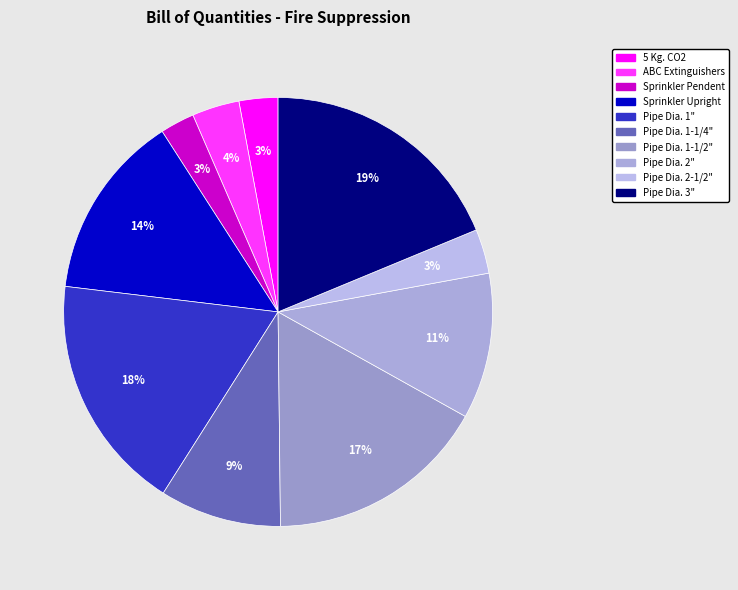

What is the total percentage of Pipe Dia. 1-1/4" and Pipe Dia. 1-1/2"?

25.9%